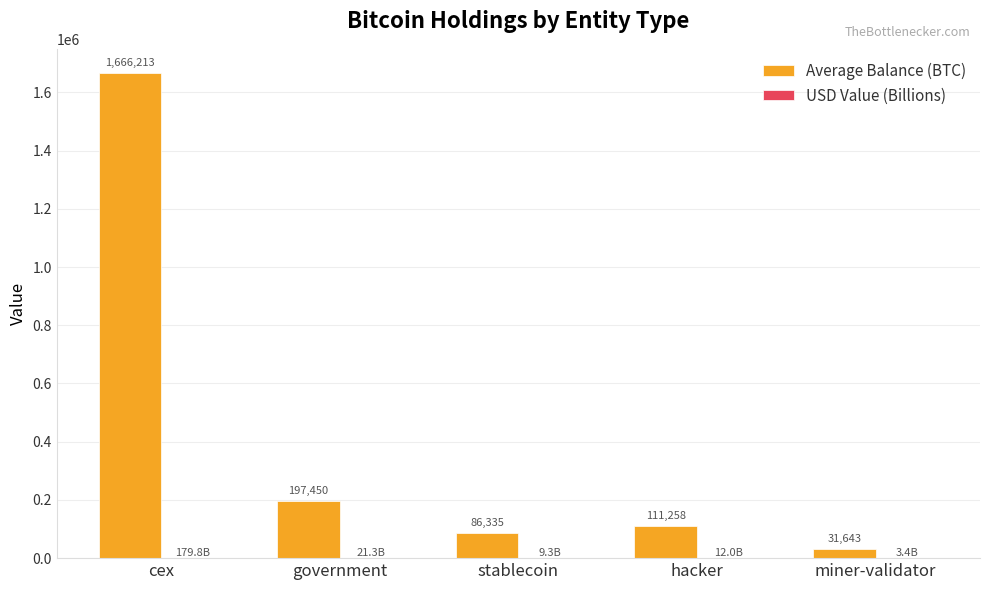

How many groups of bars are there?

5